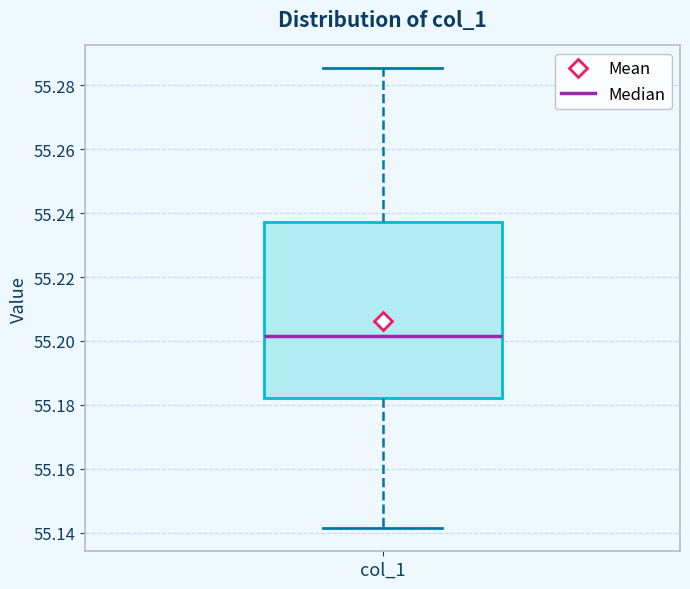

Where does the lower whisker of the box for col_1 end on the y-axis? The values are not printed on the chart, so give them approximately, as read against the axis.

55.142